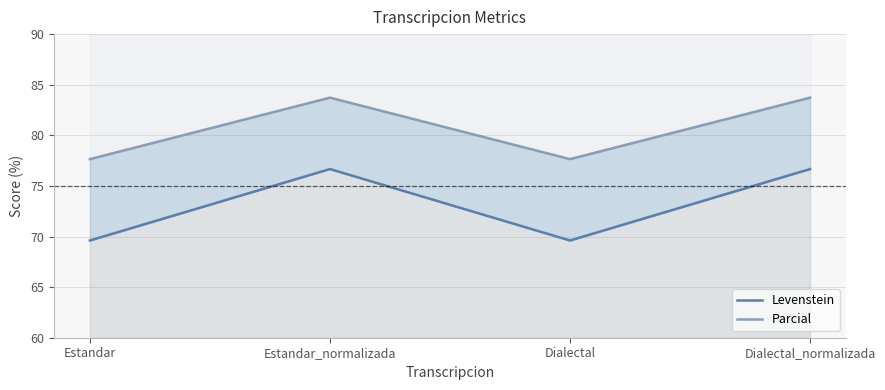

What is the value of the Parcial point at the 4th from the left?

83.7